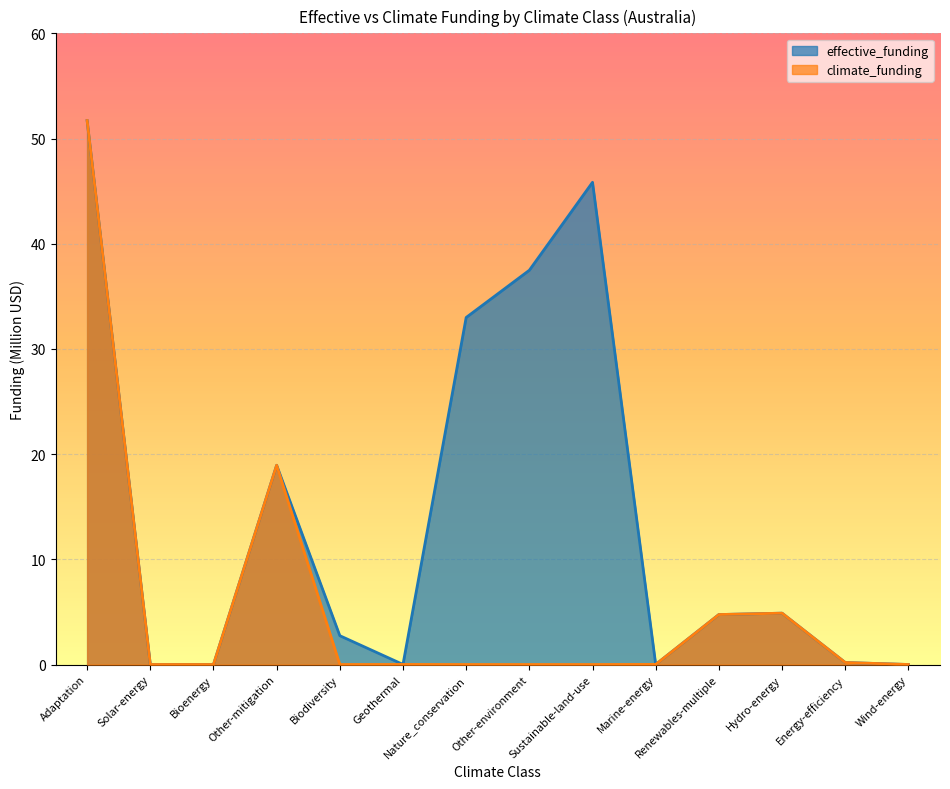

How many lines are shown in the chart?

2